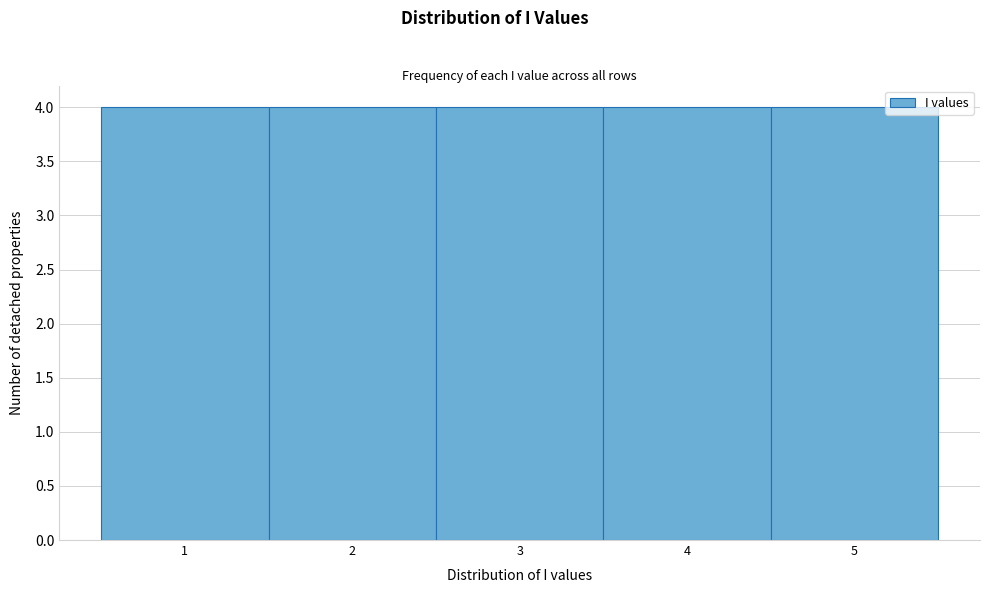

Reading left to right, transcribe this chart: for each bar, give the range it covers on the x-axis and its height. The values are not printed on the chart, so give them approximately, as read against the axis.

0.5 to 1.5: 4
1.5 to 2.5: 4
2.5 to 3.5: 4
3.5 to 4.5: 4
4.5 to 5.5: 4